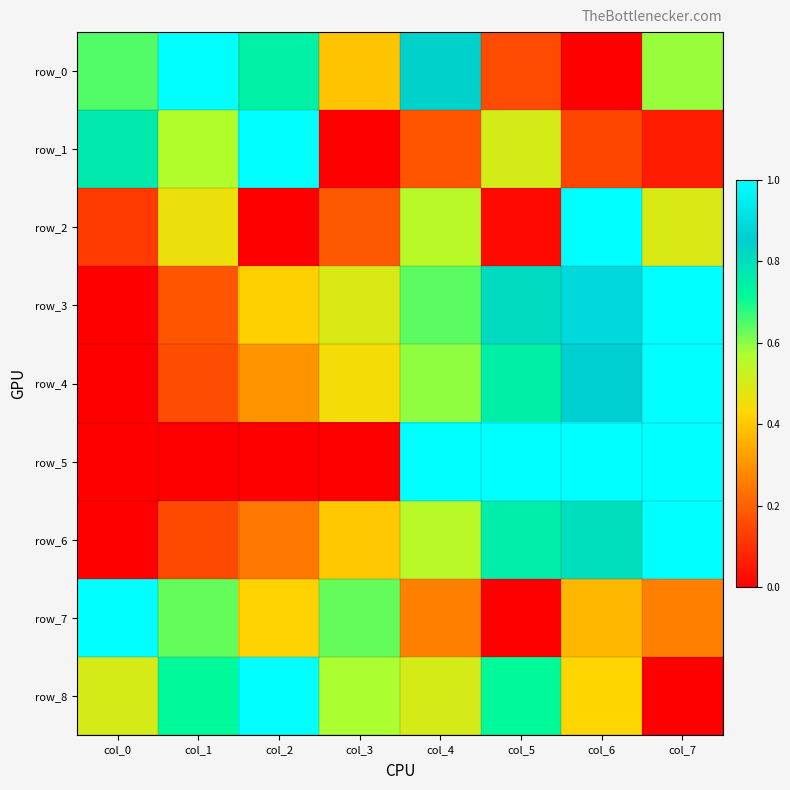

What is the highest value of the row_4 series?

1.0